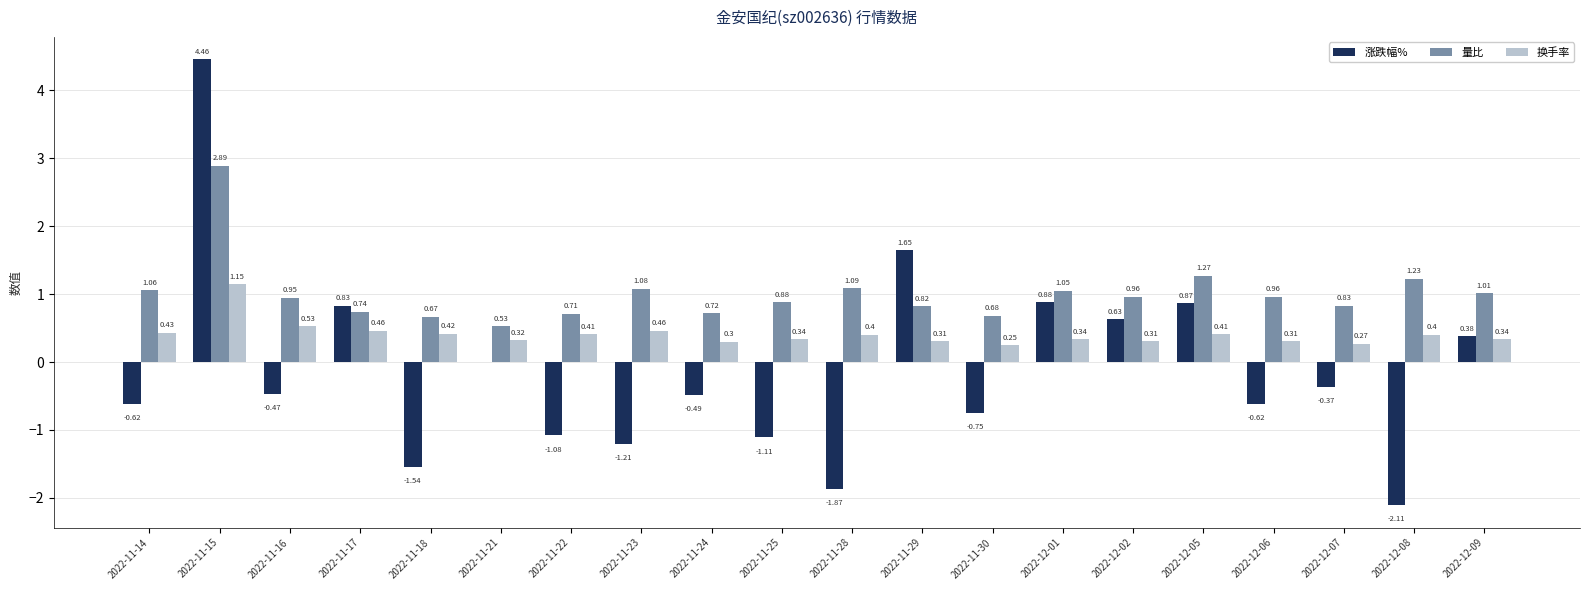

At which category is the sum across all series the highest?

2022-11-15